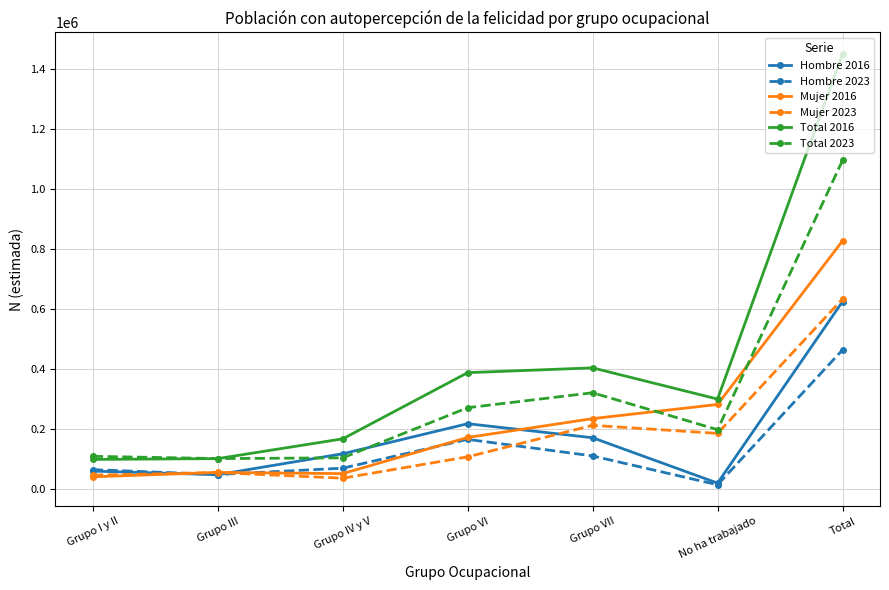

What is the difference between the Hombre 2016 values at Grupo I y II and Grupo IV y V?

57950